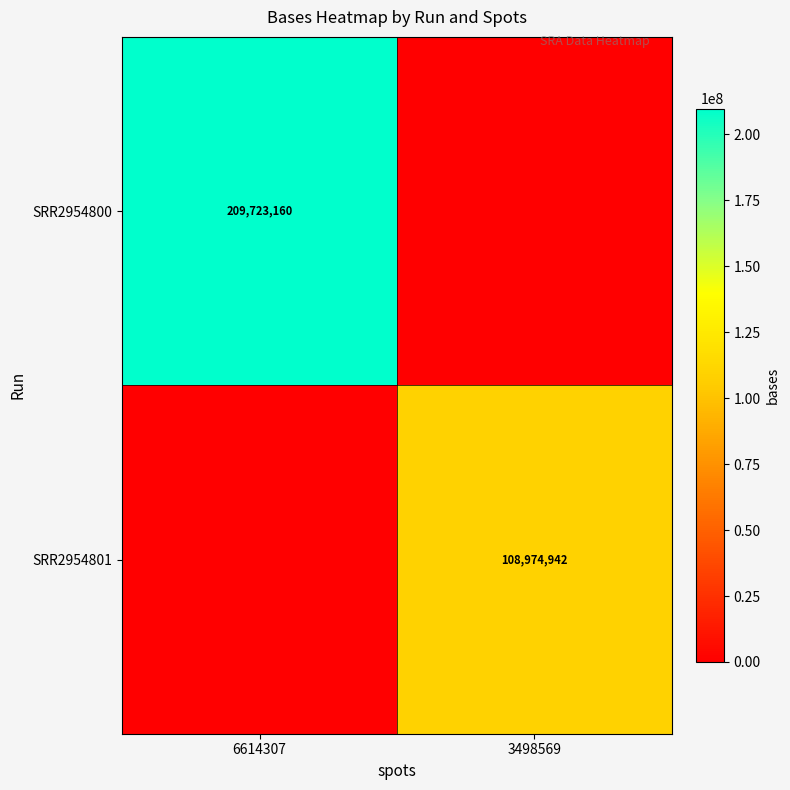

The value of SRR2954801 at 3498569 is 150555303. True or false?

False